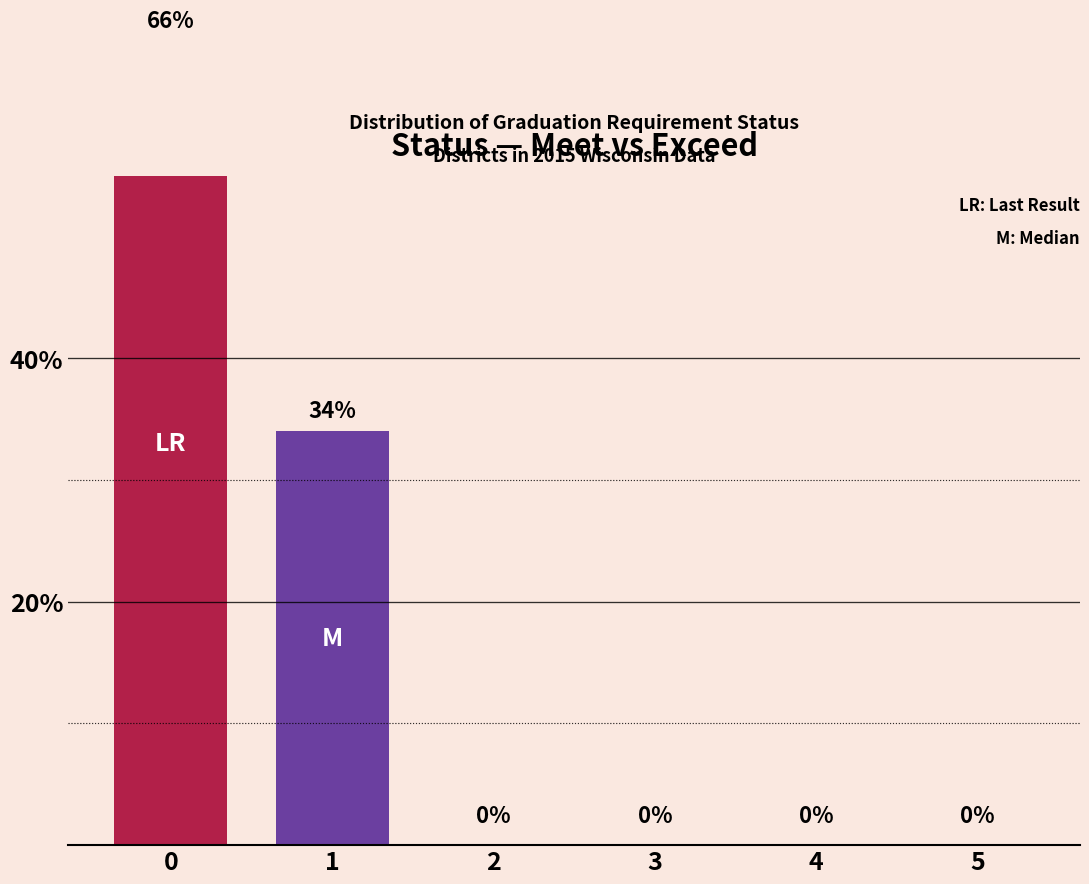

The value of Exceed at 3 is 0. True or false?

True